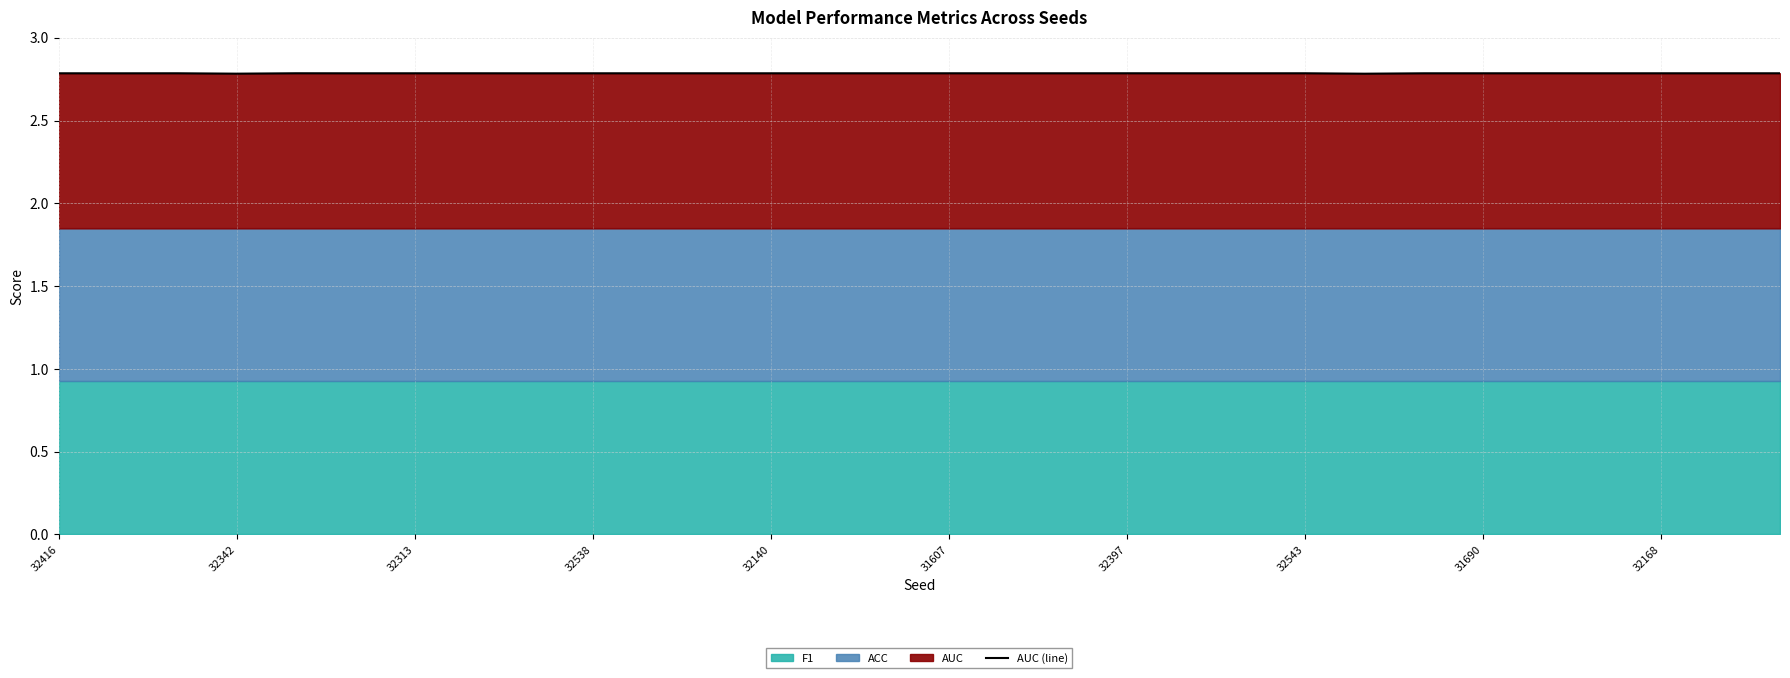

What is the maximum value shown in the chart?

2.8